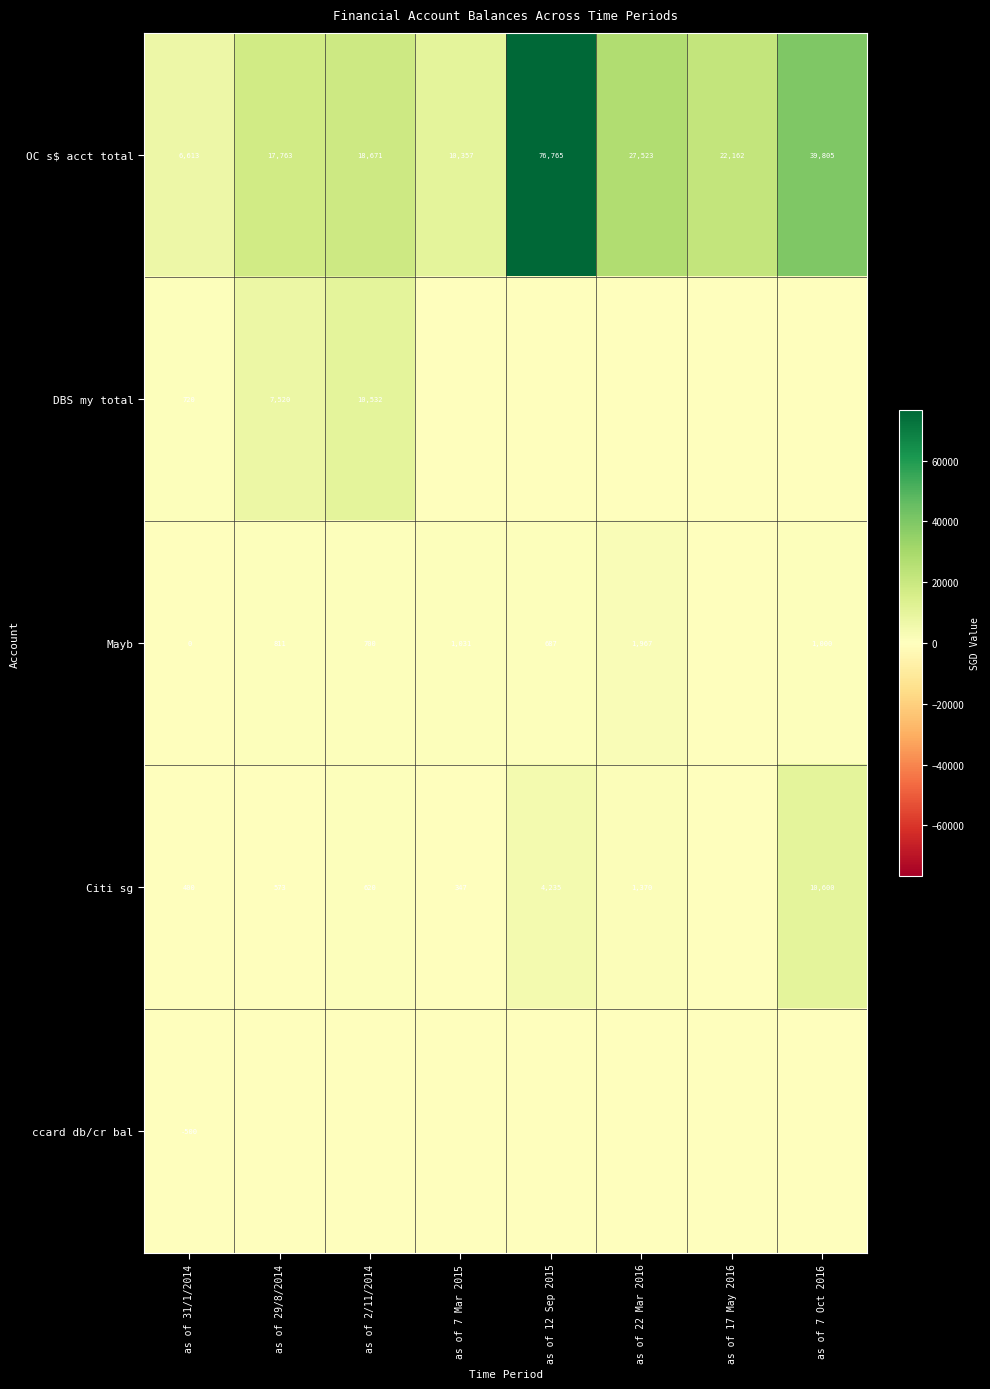

The Citi sg series shows 1370 at as of 22 Mar 2016. True or false?

True